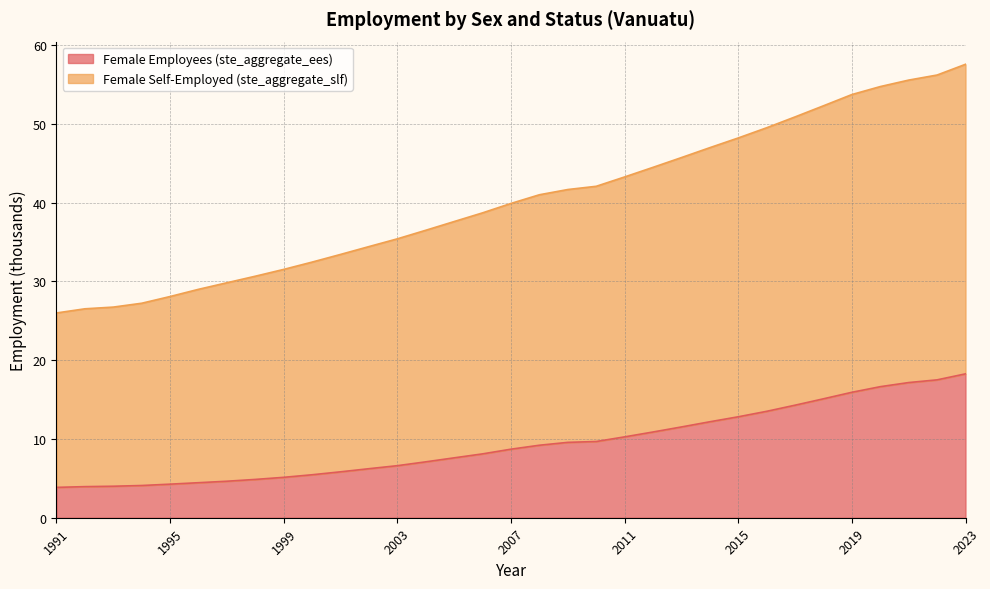

What is the lowest value of the Female Employees (ste_aggregate_ees) series?

3.9